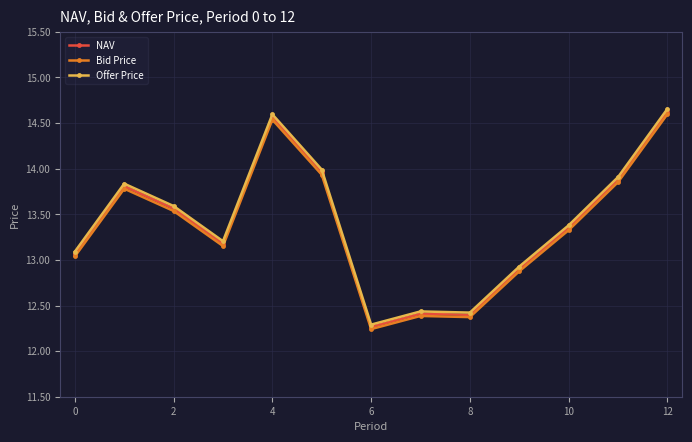

At how many categories does at least one series exceed 12?

13